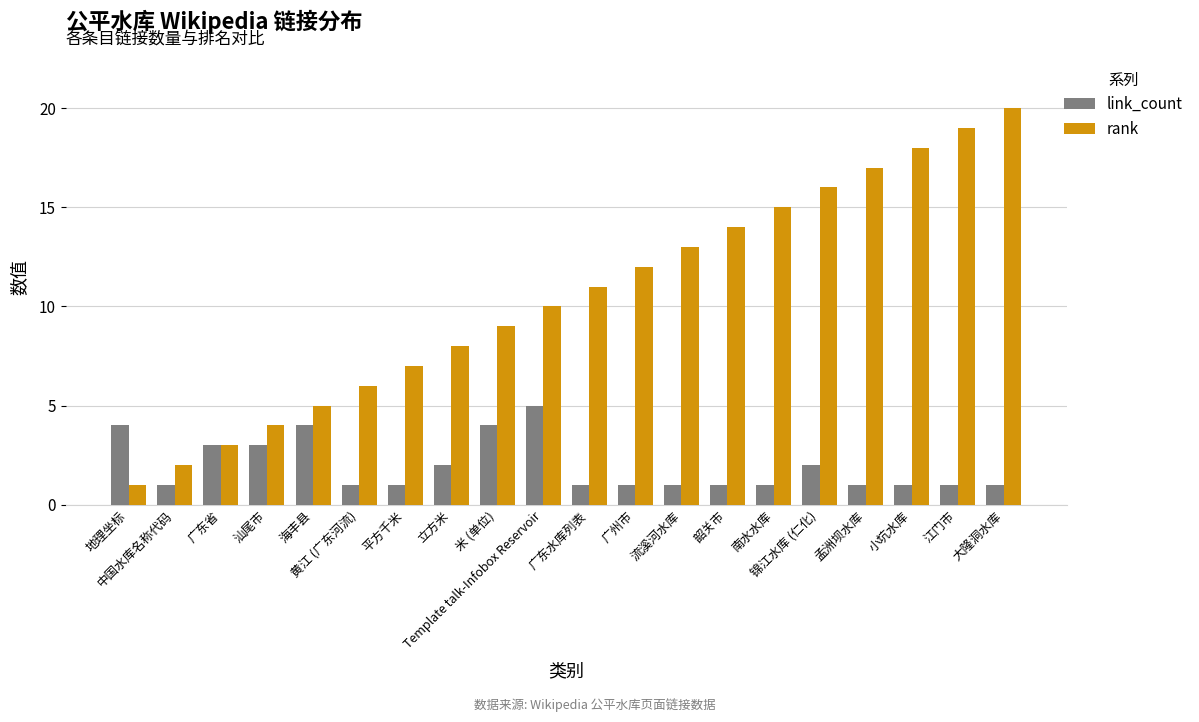

Which series has the widest spread of values?

rank